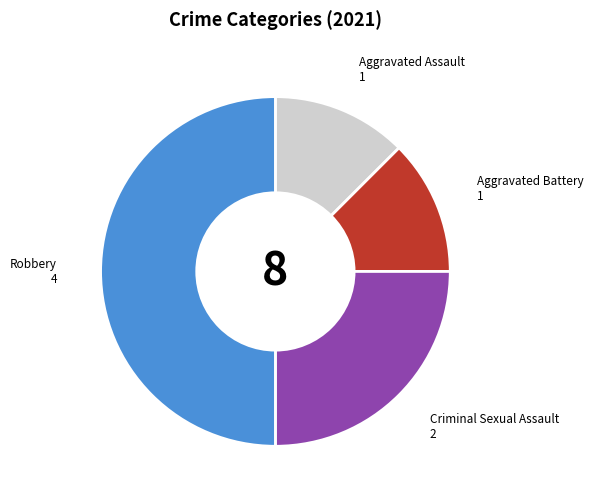

What is the ratio of the value at Aggravated Battery to the value at Criminal Sexual Assault?

0.5